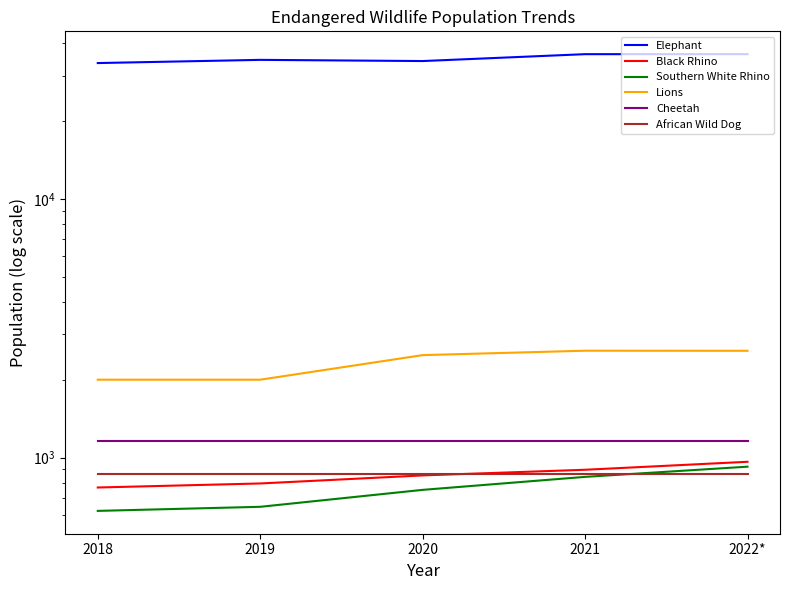

Does the chart have visible grid lines?

No